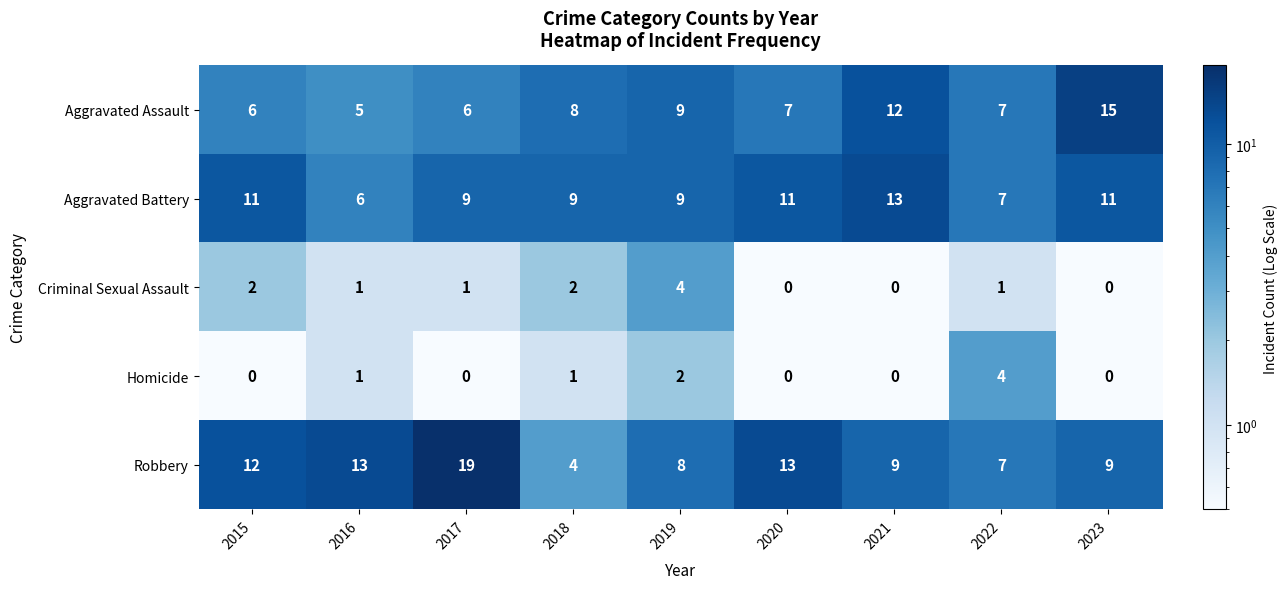

Which series has the largest total across all categories?

Robbery